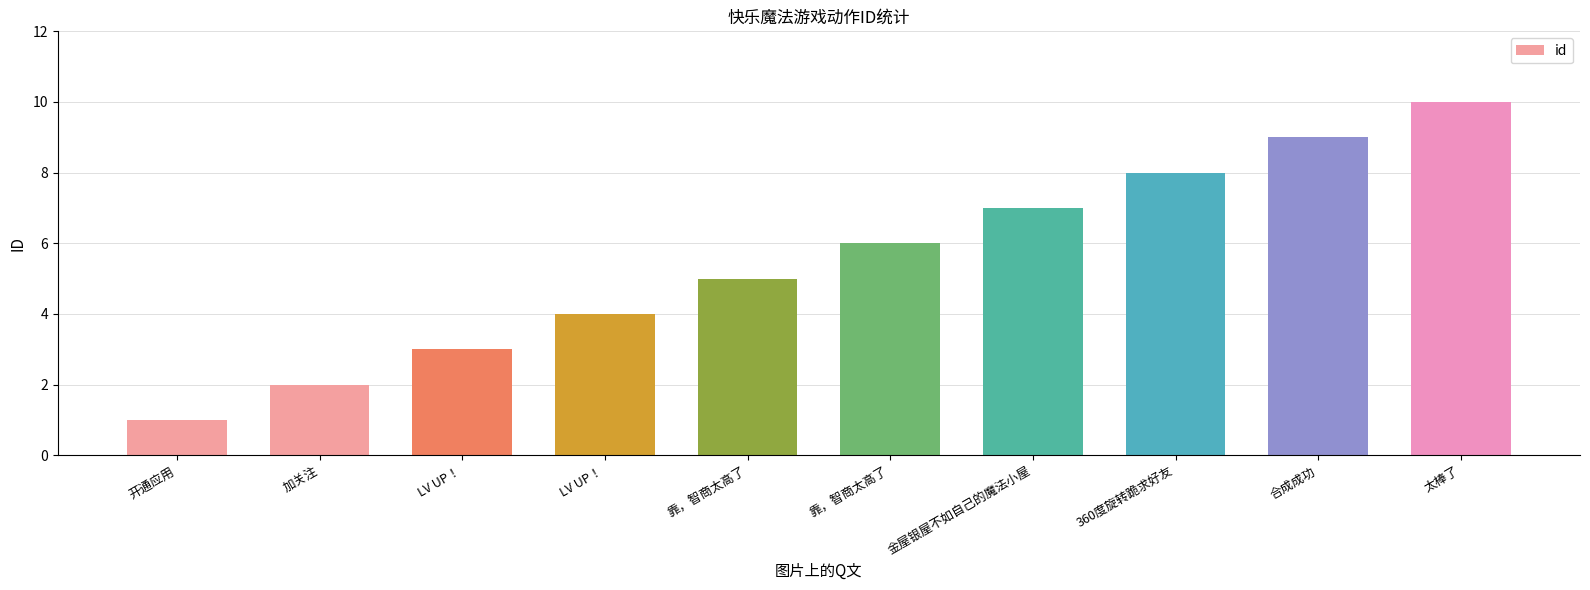

How many bars are there in total?

10